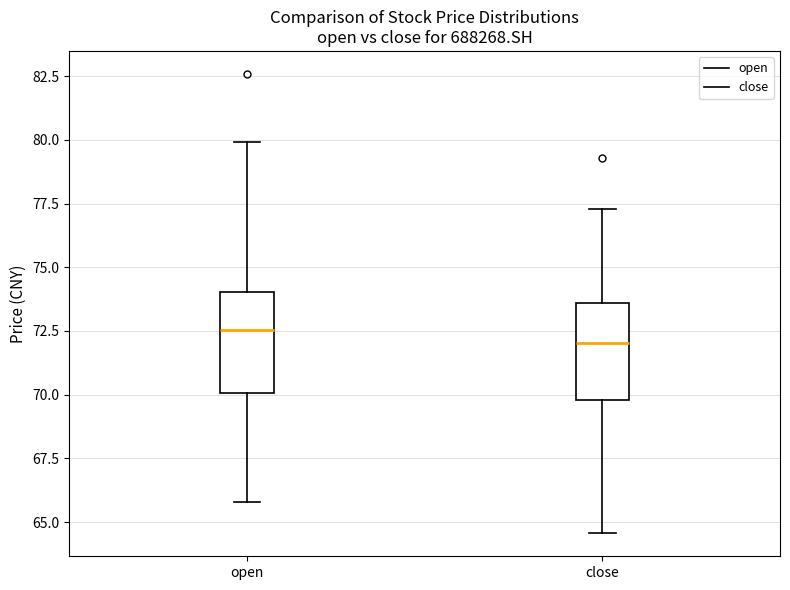

Reading left to right, read every box against the y-axis: the position of its median line, the range the box covers, and the ends of its whiskers. The values are not printed on the chart, so give them approximately, as read against the axis.

open: median 72.5, box 70.0 to 74.0, whiskers 66.0 to 80.0
close: median 72.0, box 70.0 to 73.5, whiskers 64.5 to 77.5